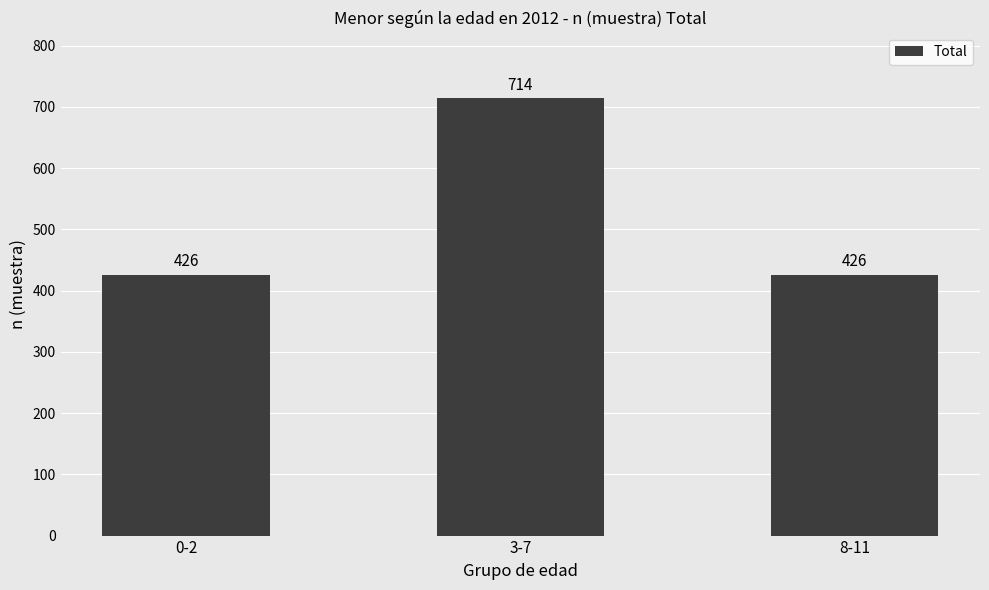

Between 3-7 and 8-11, which is larger?

3-7